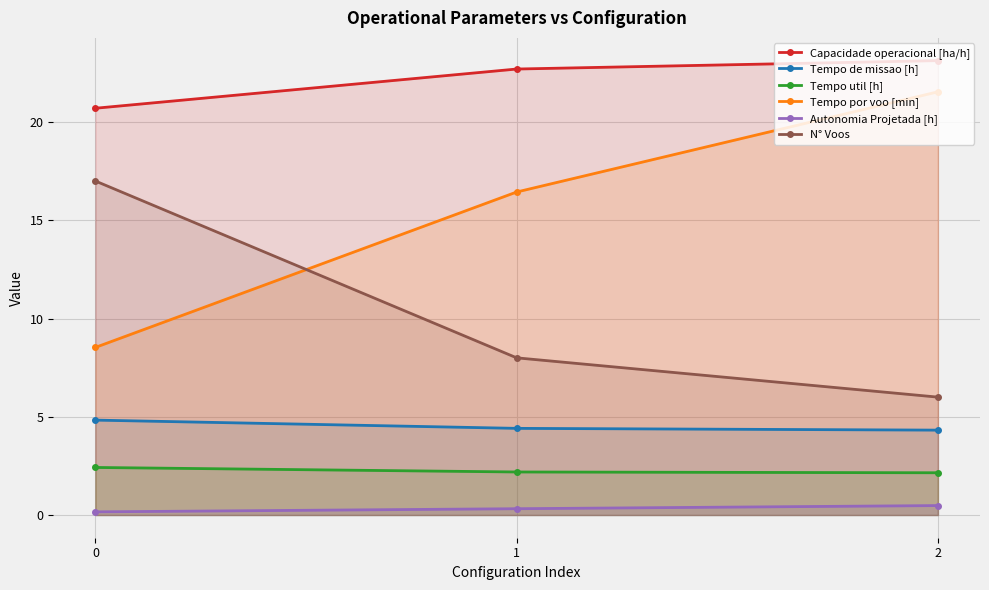

Does the chart have visible grid lines?

Yes